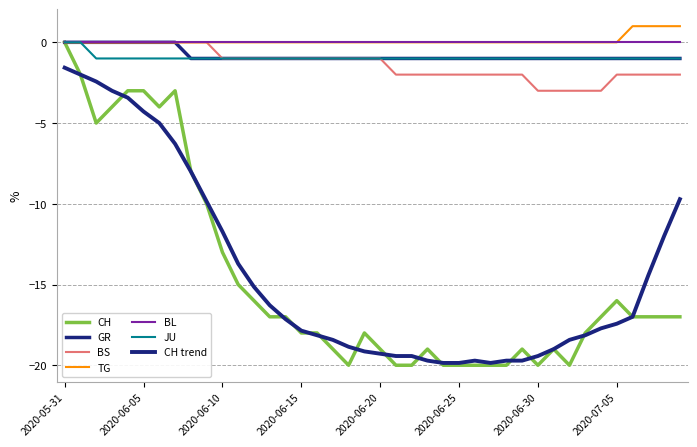

How many lines are shown in the chart?

7